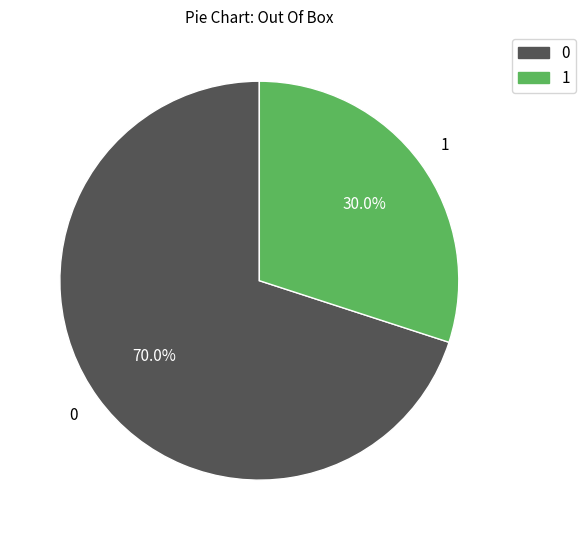

How many slices are in this pie chart?

2